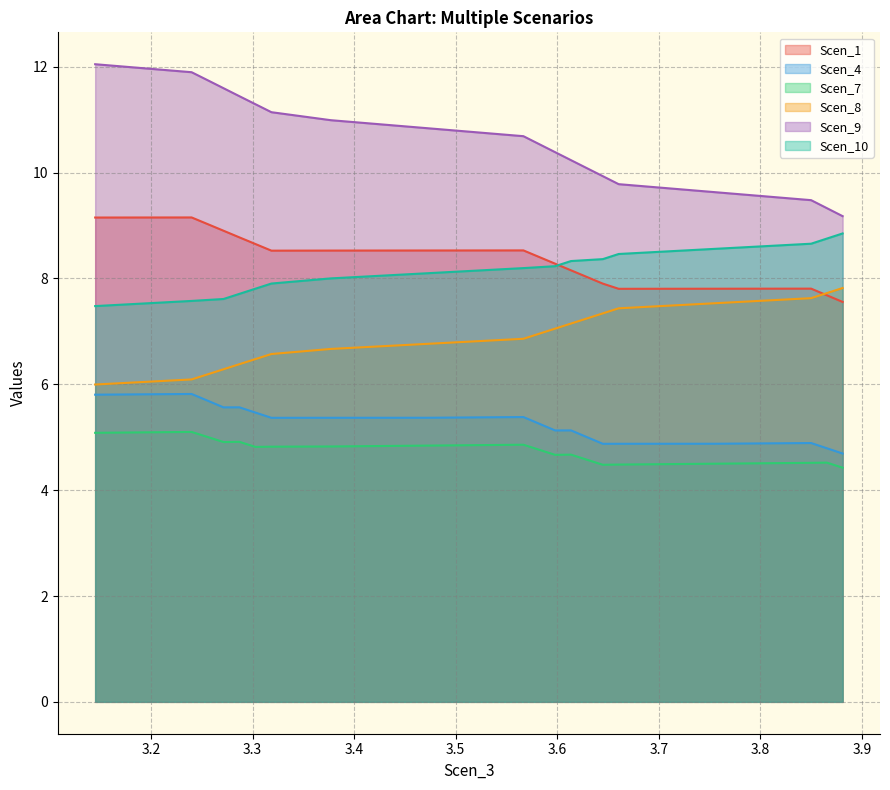

How many lines are shown in the chart?

6